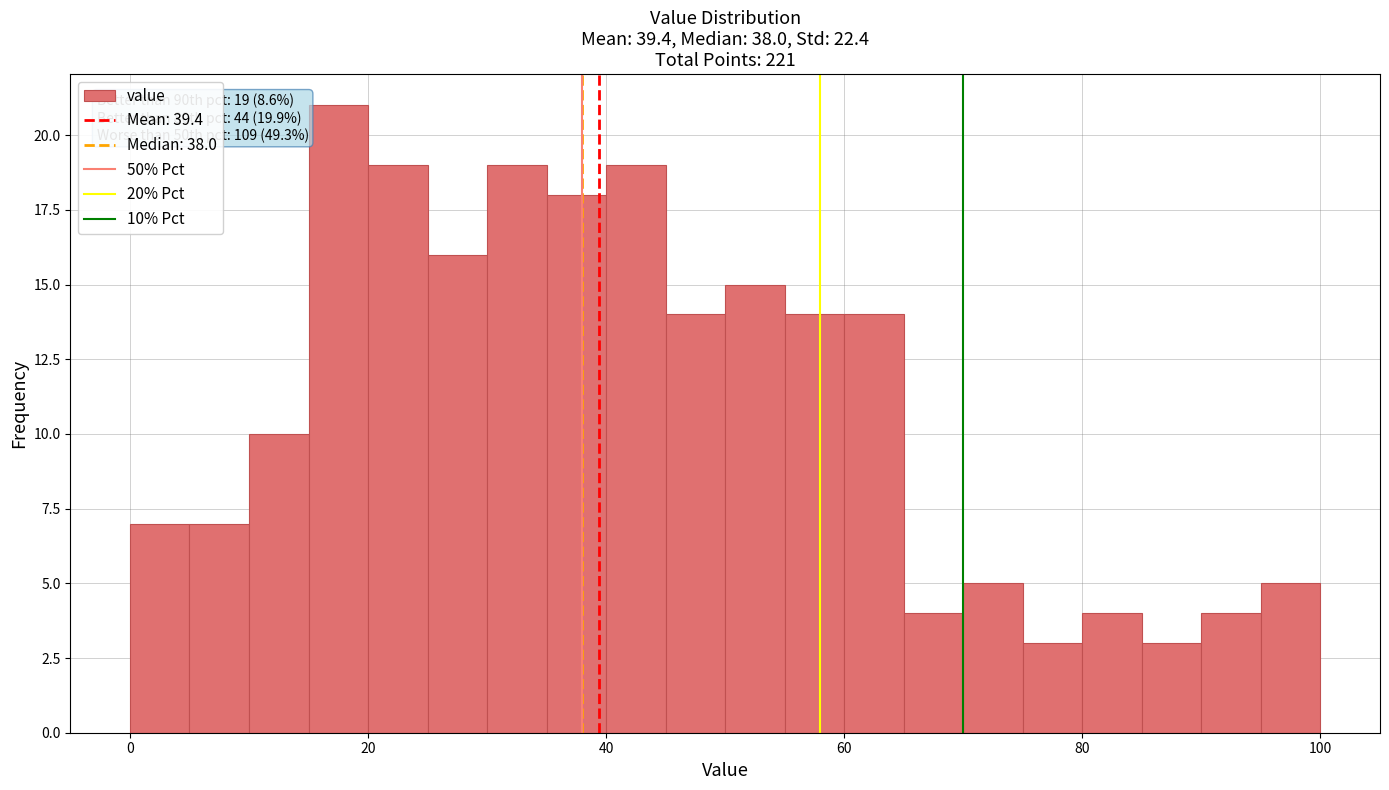

Around what value on the x-axis is the tallest bar? Give the approximate position of its centre, as read against the axis.

18